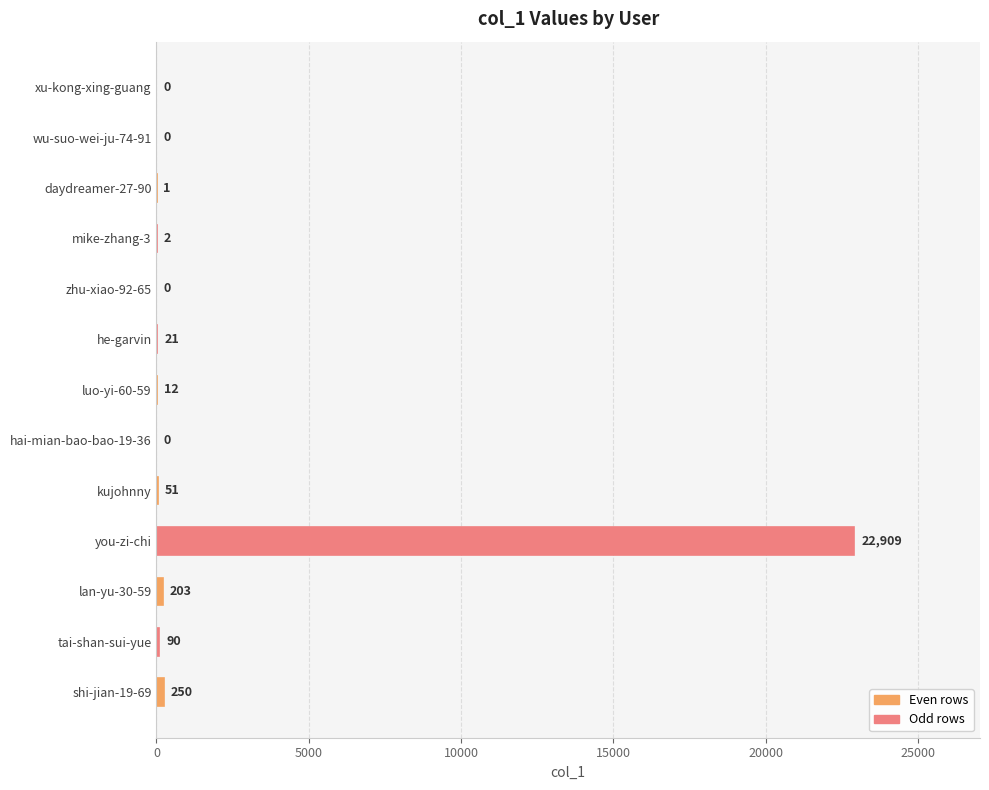

Which label corresponds to the largest value in the chart?

you-zi-chi